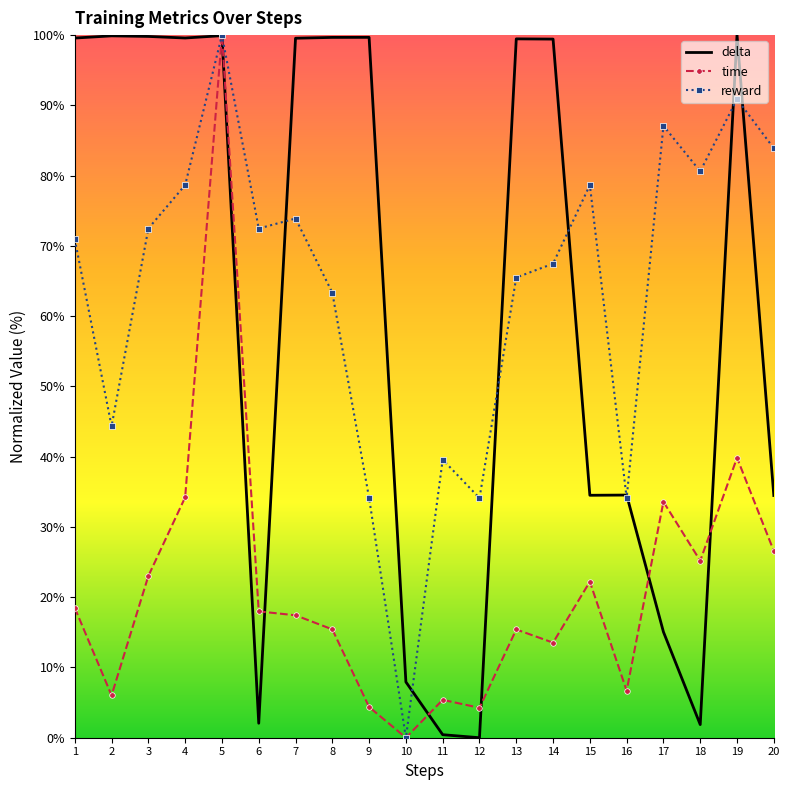

Which series changed the most between 18 and 19?

delta